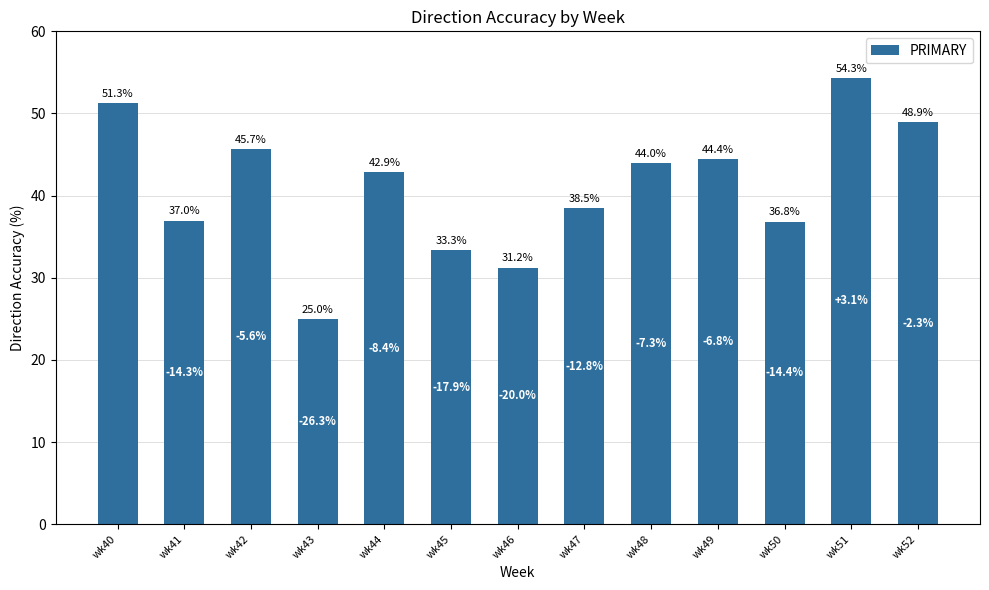

Between wk48 and wk50, which is larger?

wk48